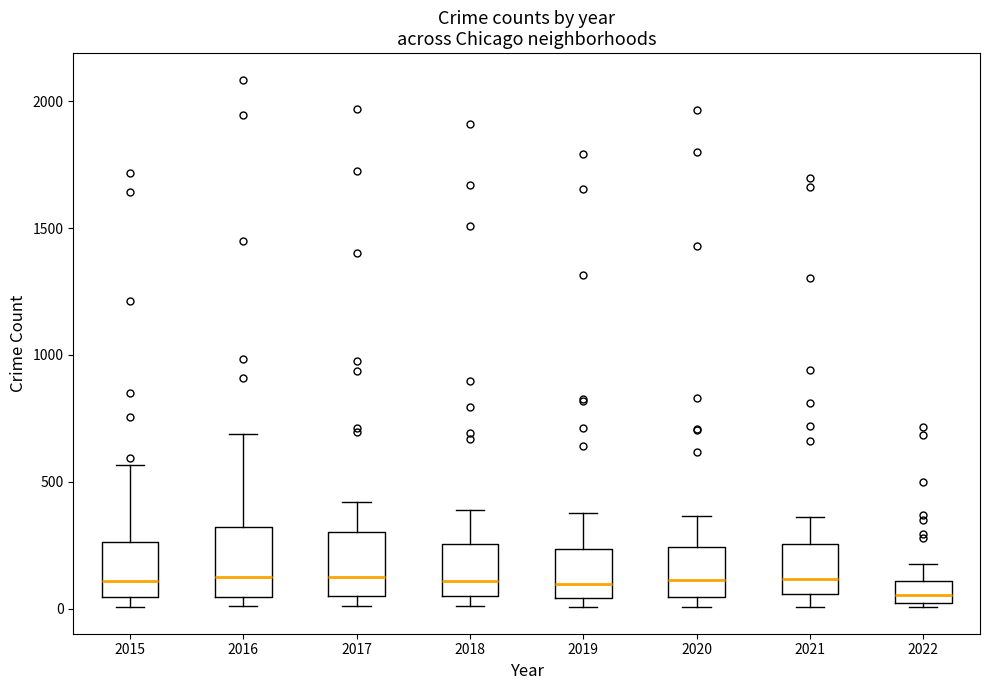

Reading left to right, transcribe this box plot: for each box, give where its median line is, the range the box spans, and where its two whiskers end, as read against the y-axis. The values are not printed on the chart, so give them approximately, as read against the axis.

2015: median 100, box 50 to 250, whiskers 0 to 550
2016: median 150, box 50 to 300, whiskers 0 to 700
2017: median 100, box 50 to 300, whiskers 0 to 400
2018: median 100, box 50 to 250, whiskers 0 to 400
2019: median 100, box 50 to 250, whiskers 0 to 400
2020: median 100, box 50 to 250, whiskers 0 to 350
2021: median 100, box 50 to 250, whiskers 0 to 350
2022: median 50, box 0 to 100, whiskers 0 (just below the box's lower edge) to 200